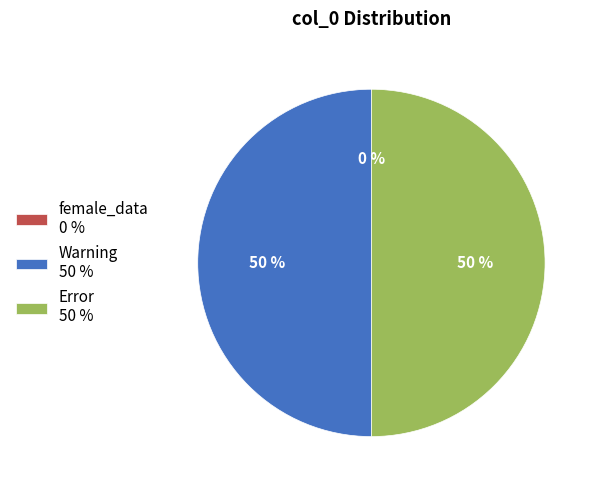

What percentage is the Error slice, to the nearest percent?

50%